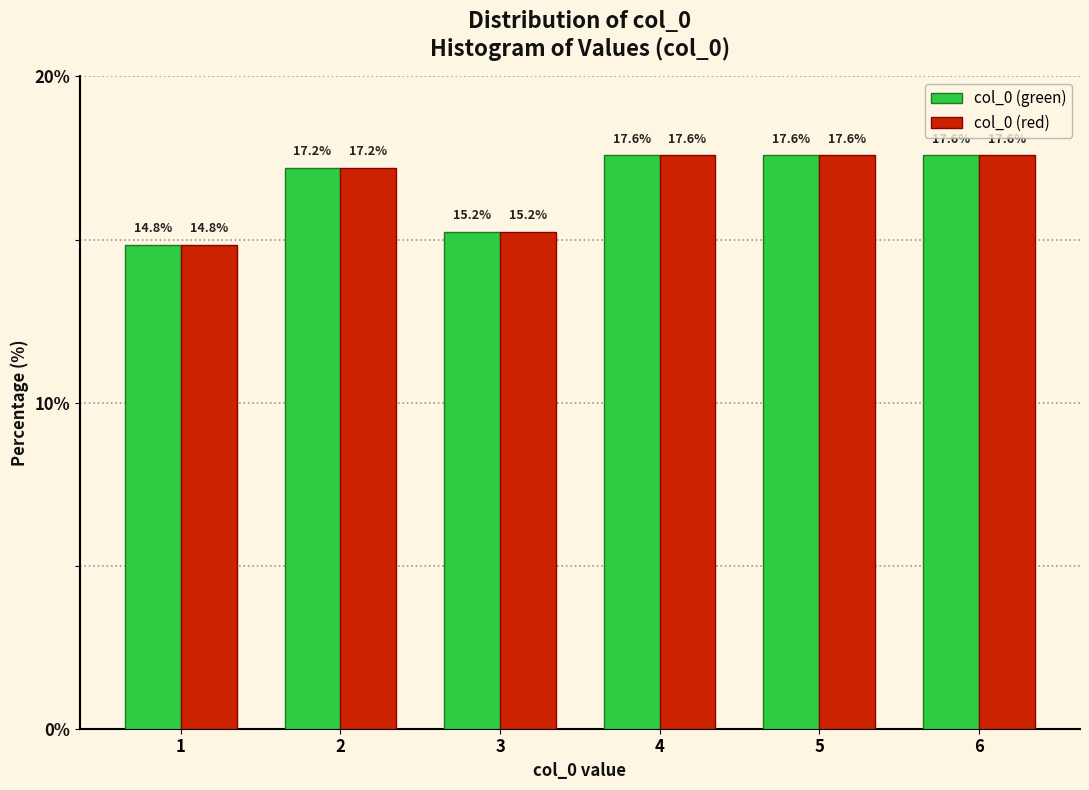

Reading left to right, what are all the values shown in this chart?

col_0 (green): 14.8	17.2	15.2	17.6	17.6	17.6
col_0 (red): 14.8	17.2	15.2	17.6	17.6	17.6